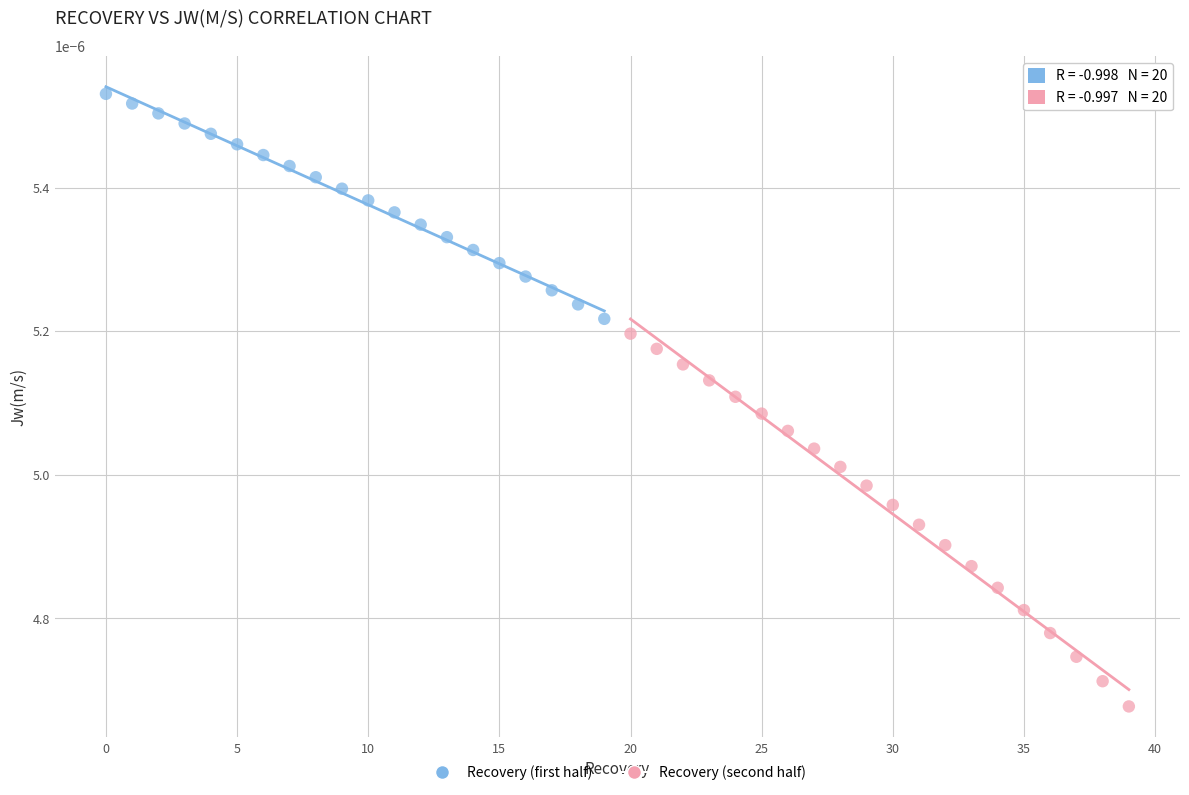

Which series has the largest Y range (max minus min)?

Recovery (second half)